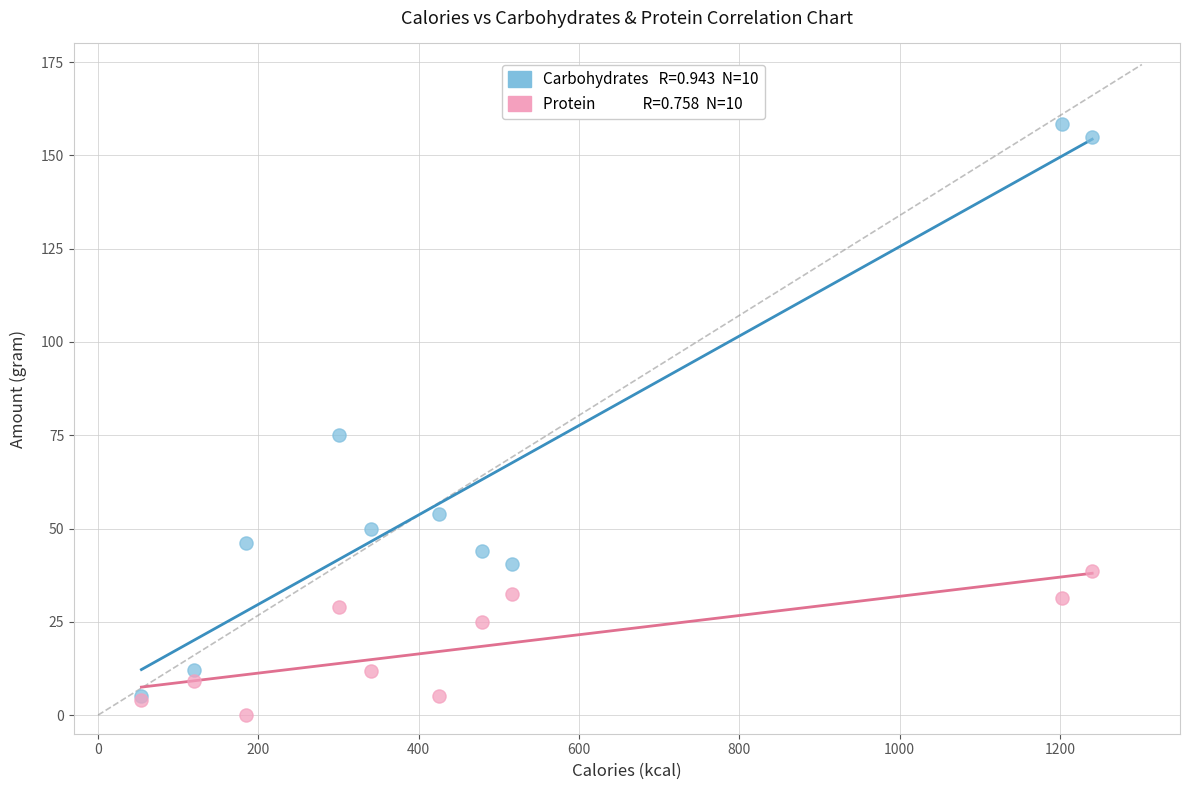

Across all series, what Y value is closest to 79?

75.0